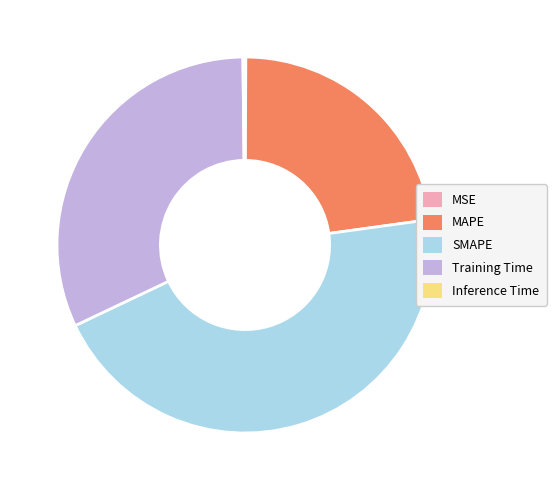

Which slice is the largest?

SMAPE